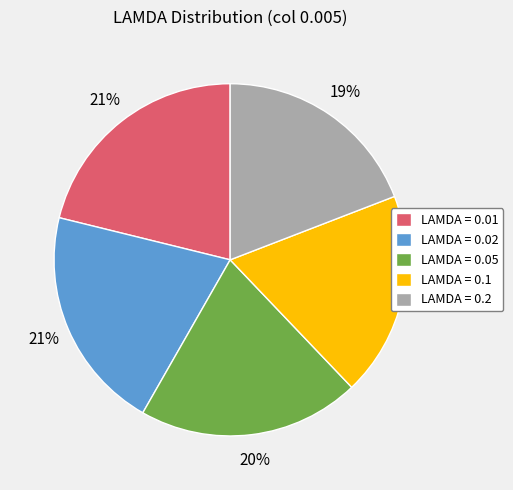

Is there any slice that represents more than half of the pie?

No